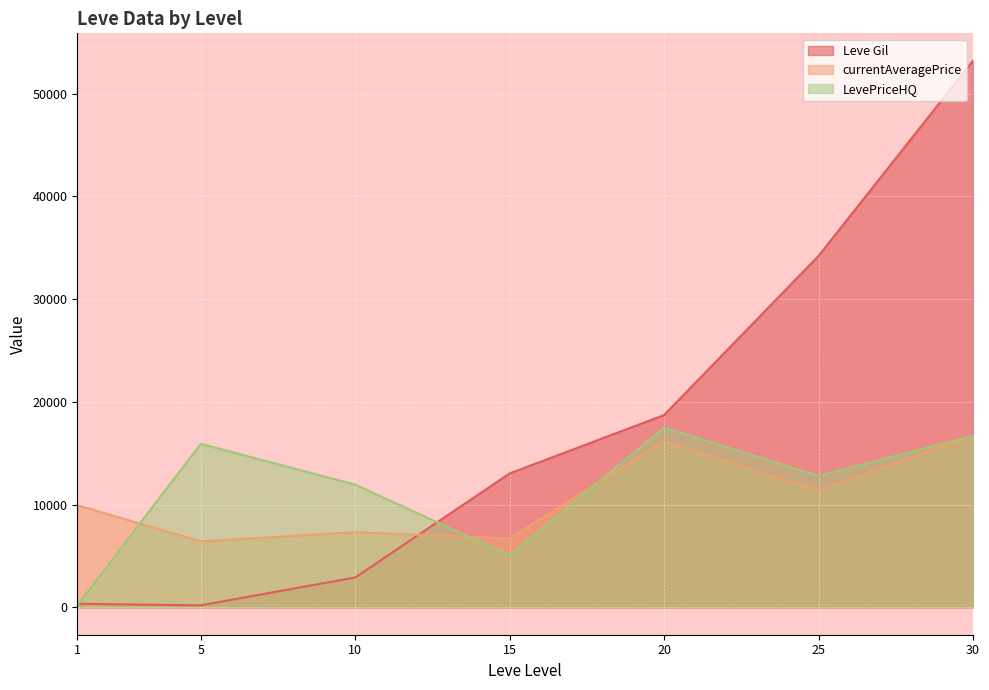

What is the spread (max minus min) of values at 1?

9742.8